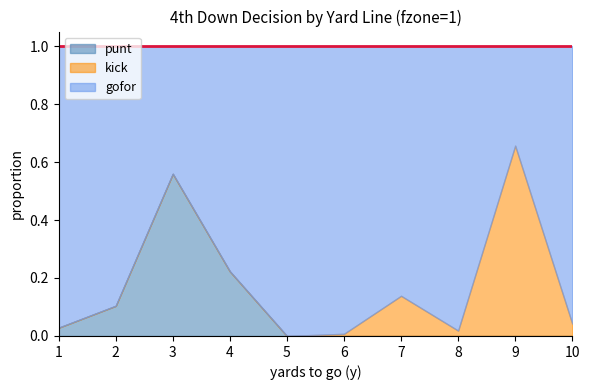

Does the chart display data point markers on the line(s)?

No